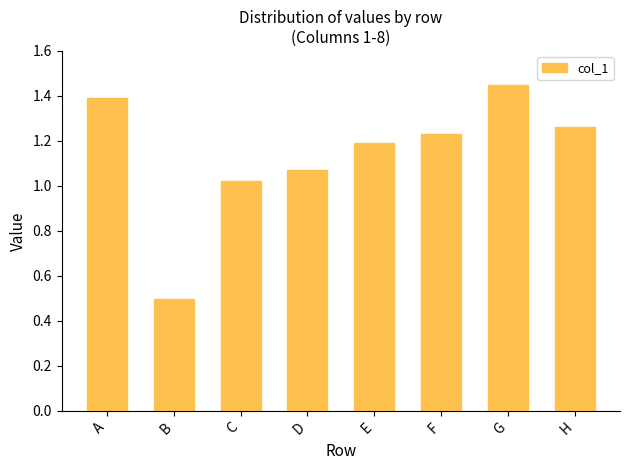

How many data points are above 1?

7